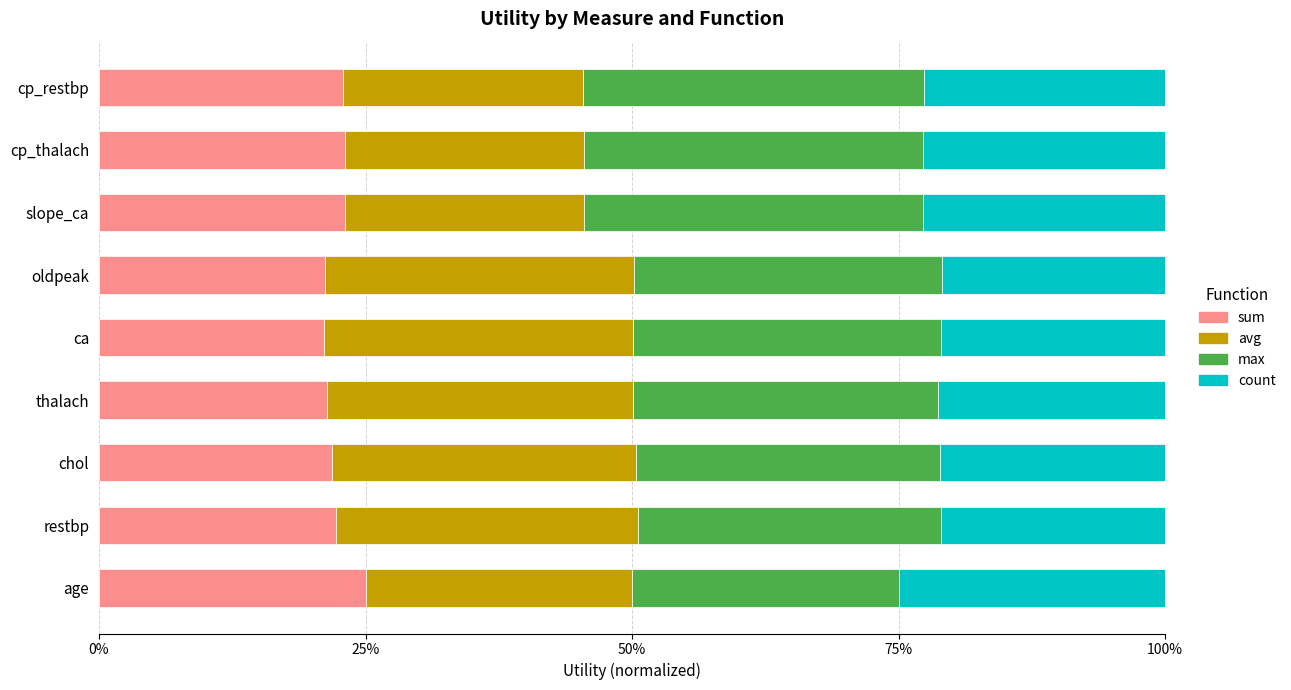

Which series has the widest spread of values?

max